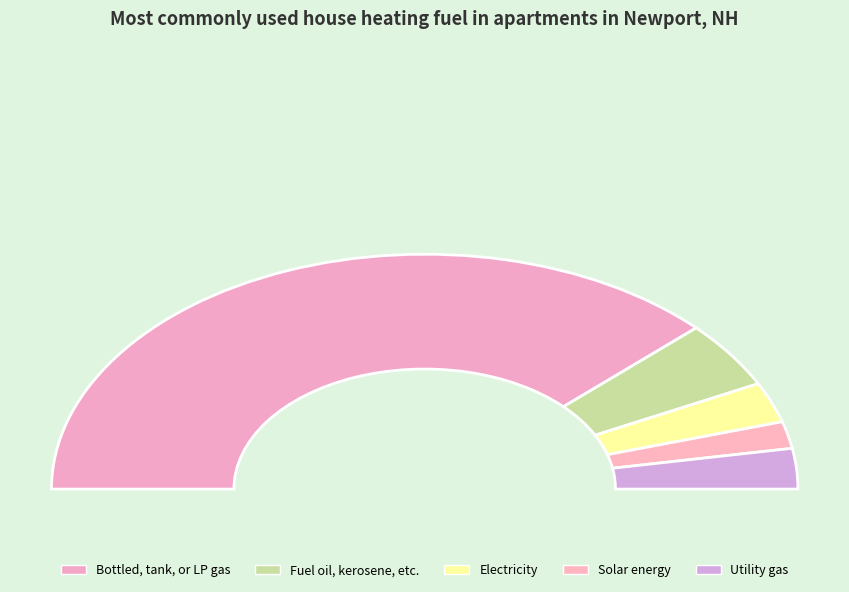

Count the number of slices in the pie.

5